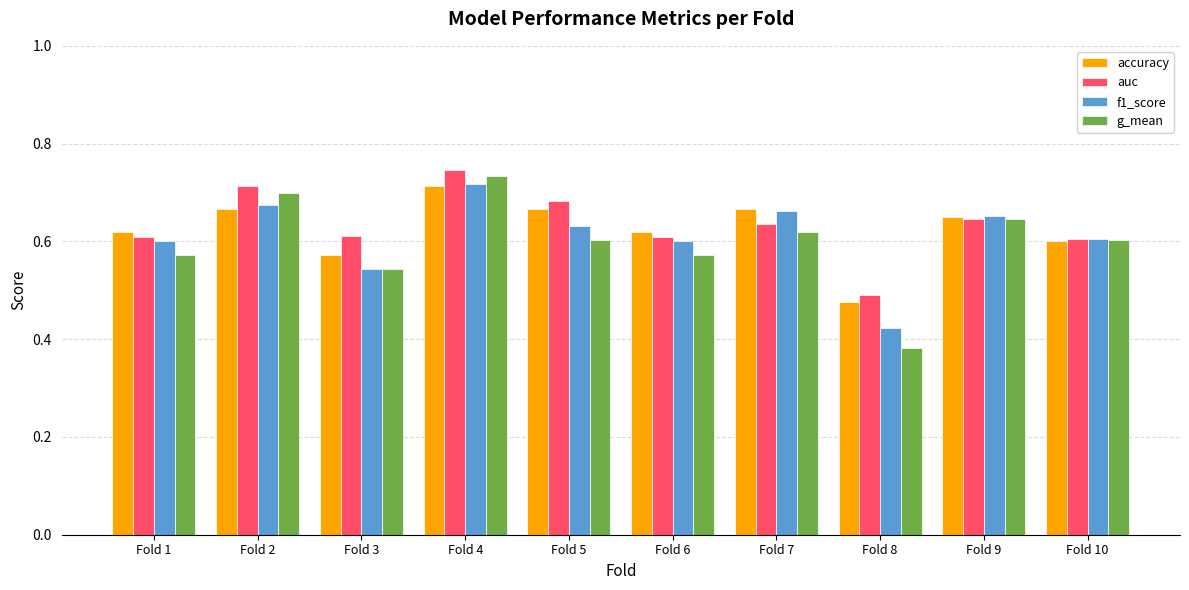

At how many categories does at least one series exceed 0?

10